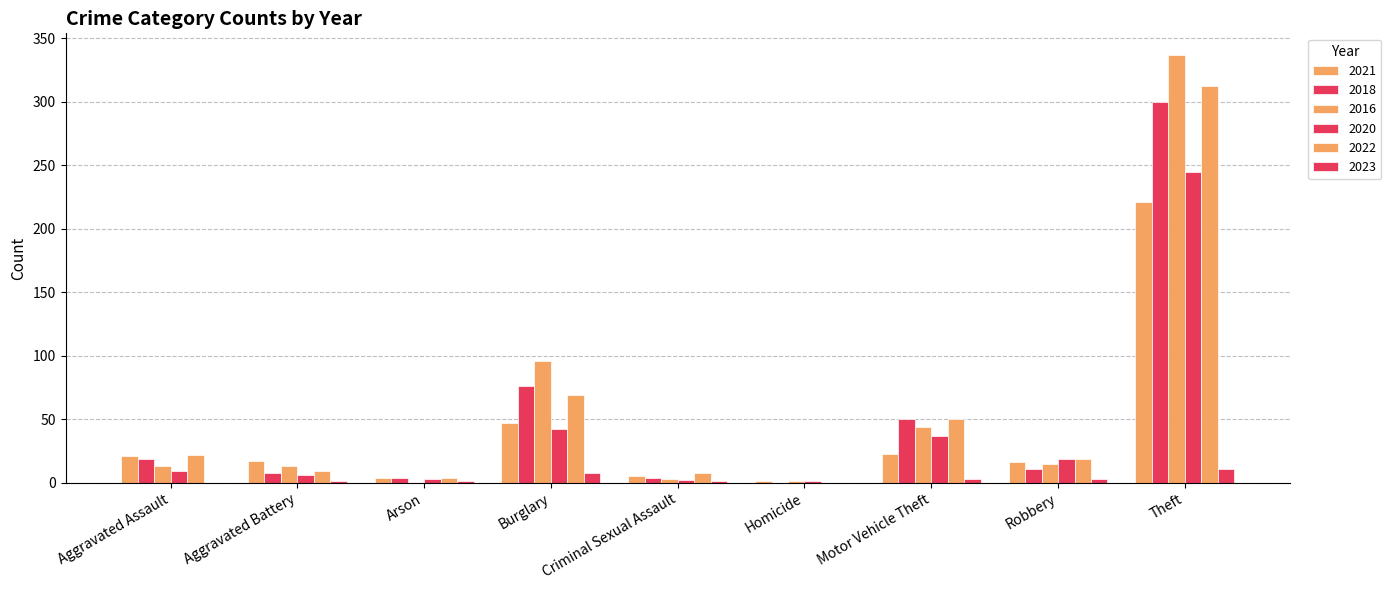

Are the bars horizontal?

No